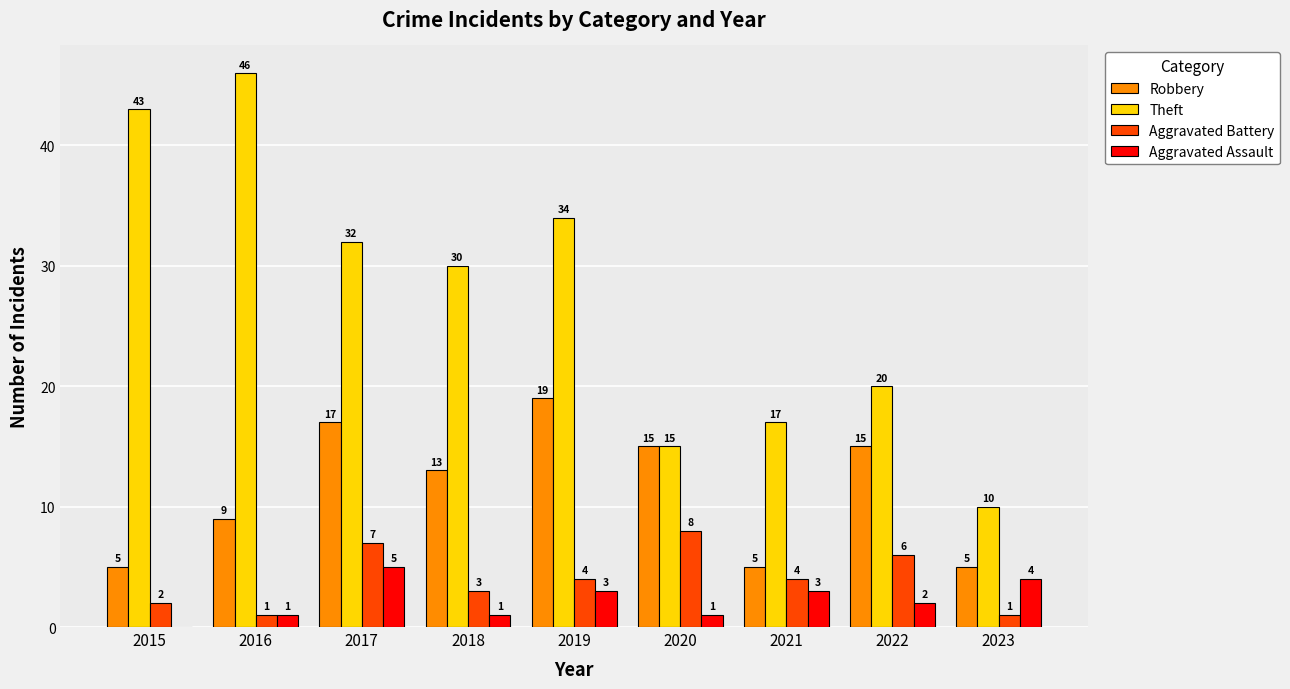

How many groups of bars are there?

9